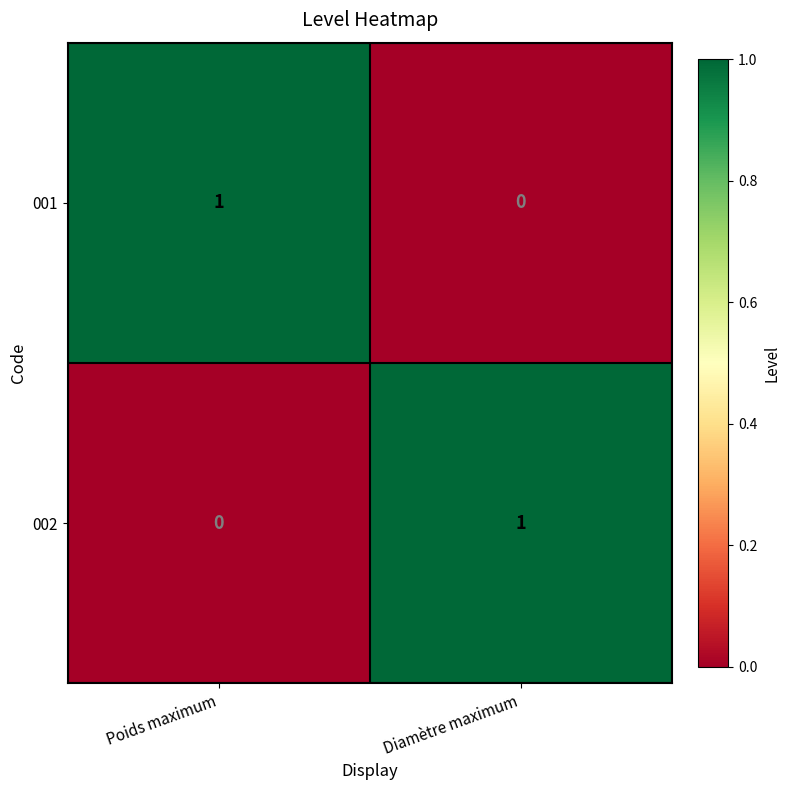

Reading left to right, list all the values displayed in this chart.

001: 1	0
002: 0	1